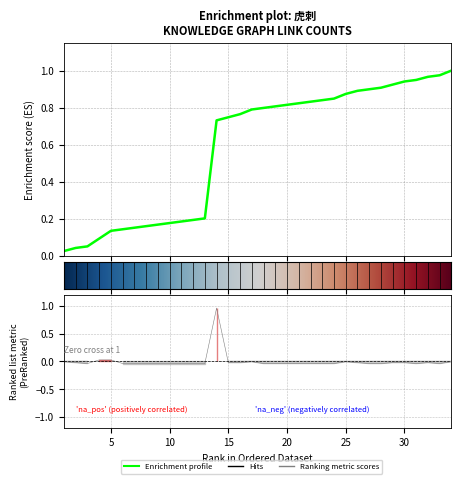

Which has a higher value, 34 or 6?

34